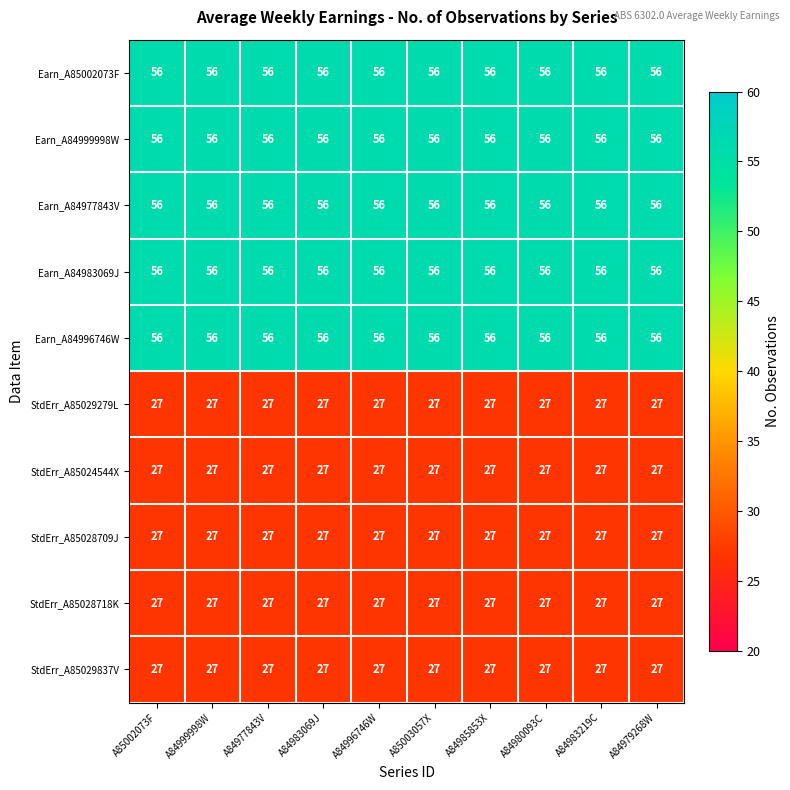

At how many categories does at least one series exceed 28?

10